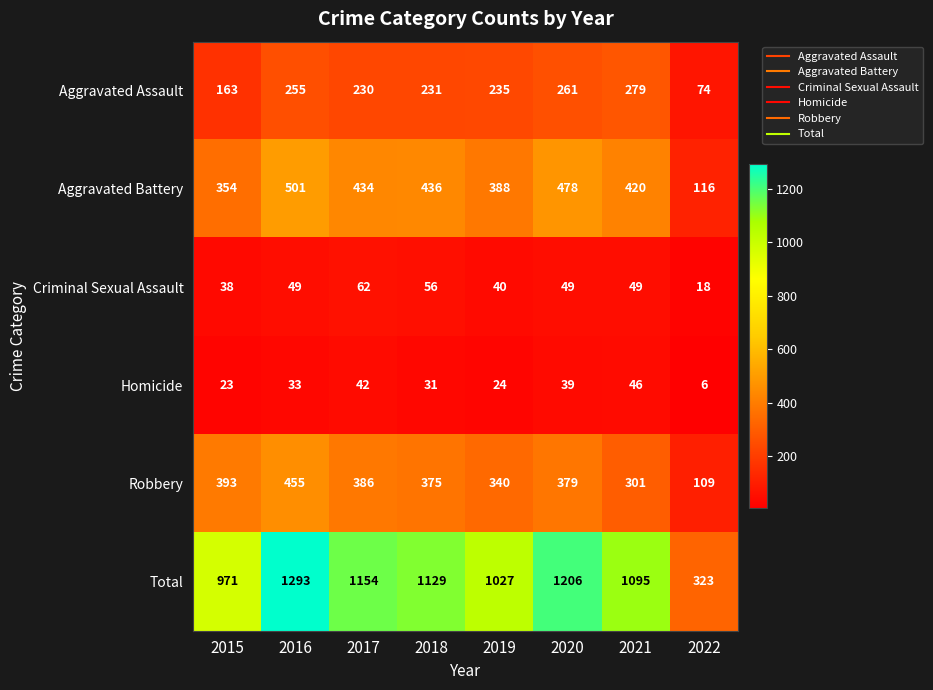

Which series has the largest range (max minus min)?

Total